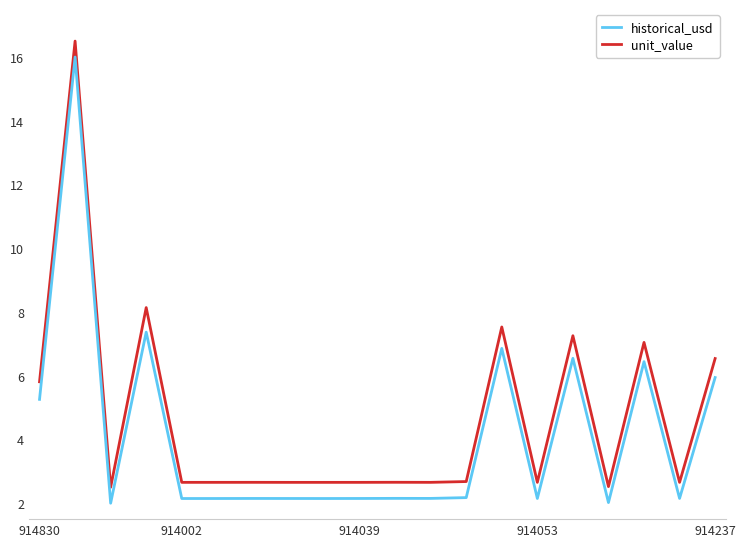

True or false: unit_value and historical_usd intersect in this chart.

False